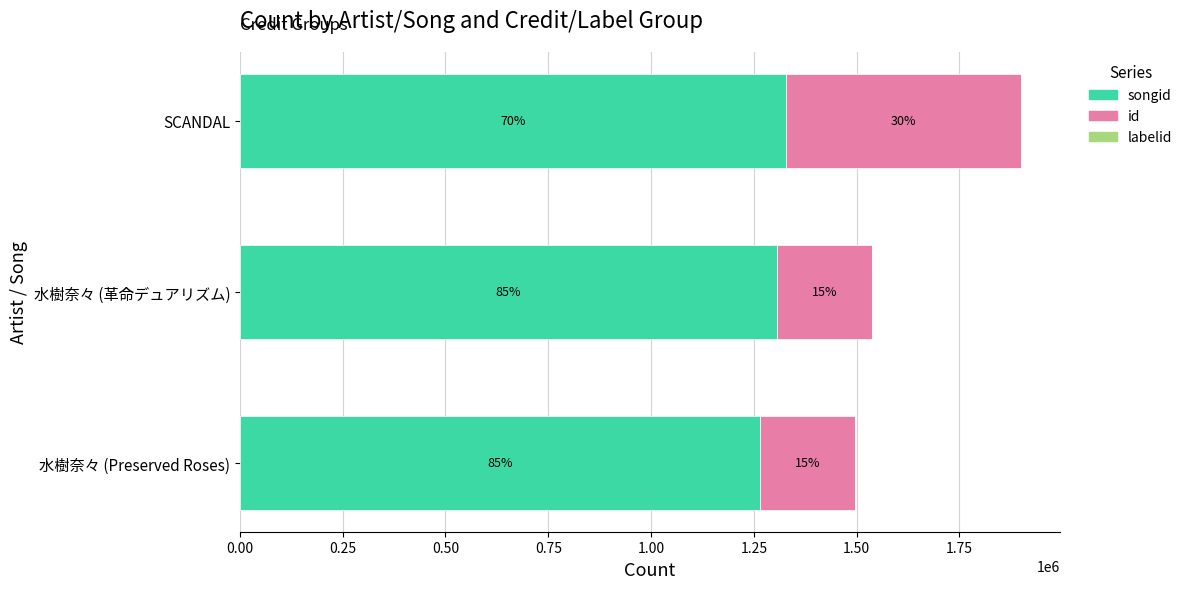

List the series in order of their peak value, lowest first.

labelid, id, songid